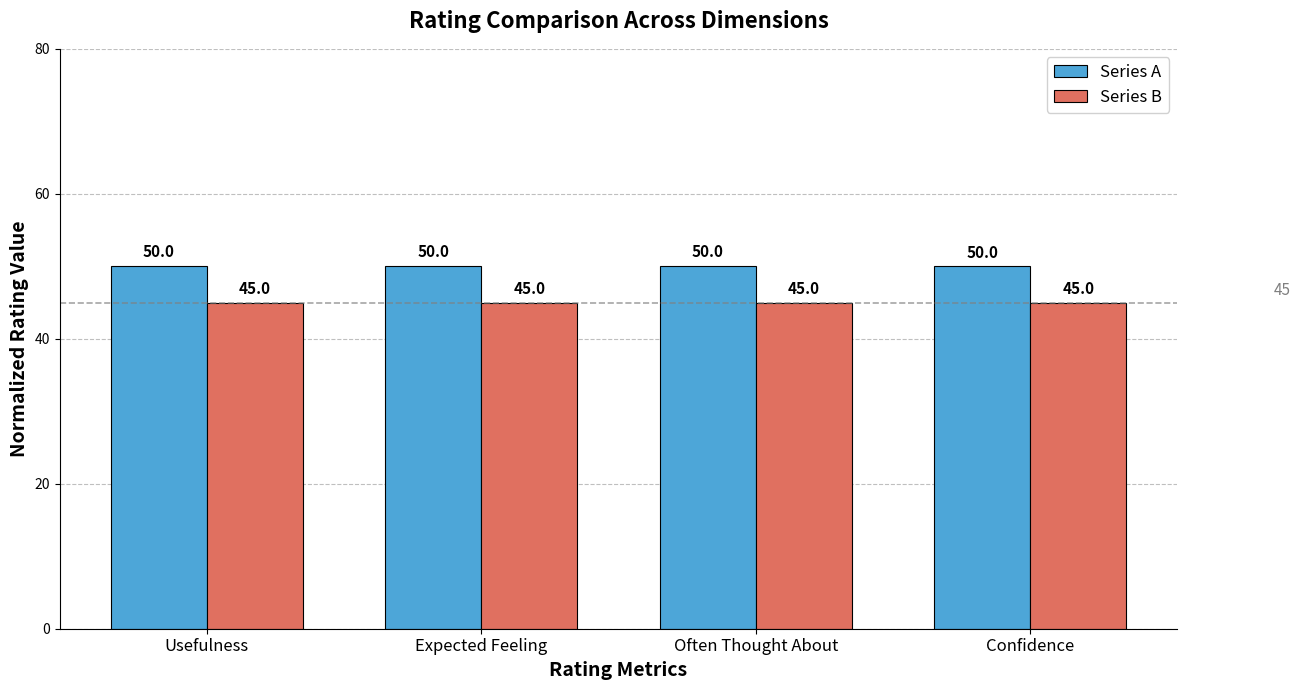

What is the difference between the highest and lowest values at Usefulness?

5.0